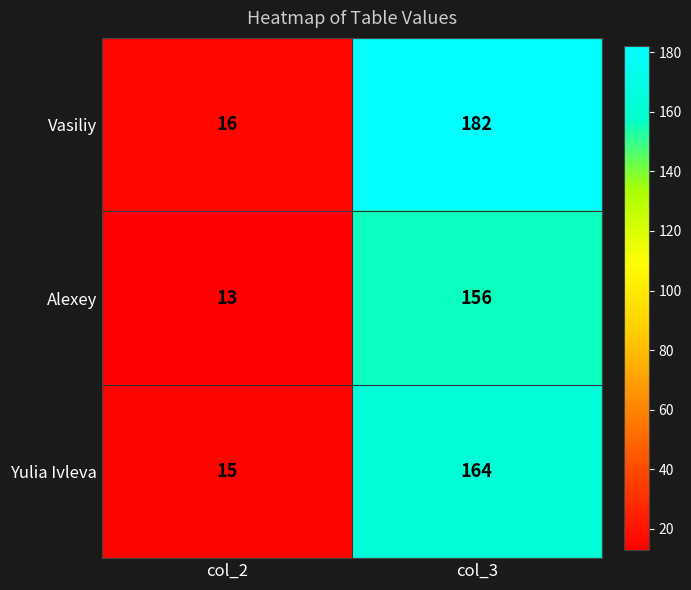

Which category has the lowest value across all series?

col_2